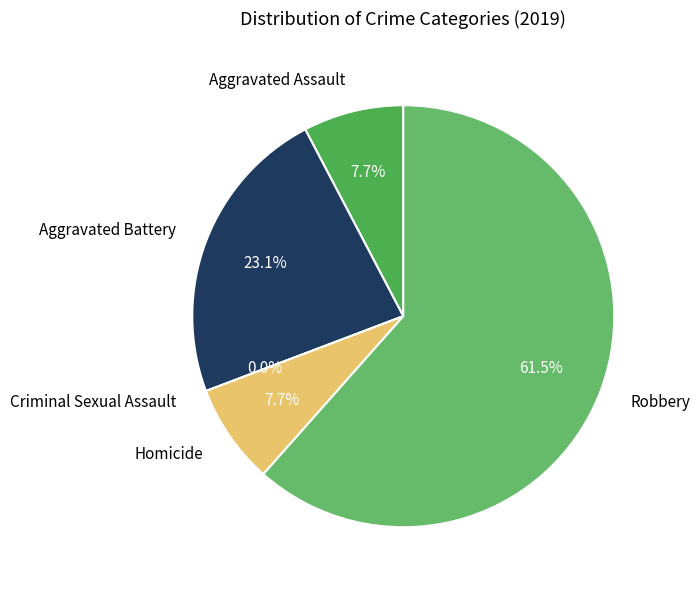

What is the change in value from Aggravated Battery to Criminal Sexual Assault?

-3